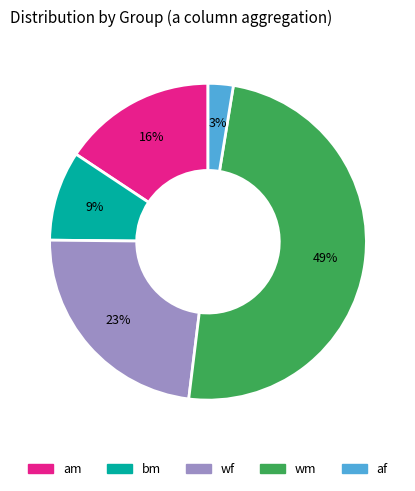

To the nearest percent, what is the difference between the wm and bm slice percentages?

40%